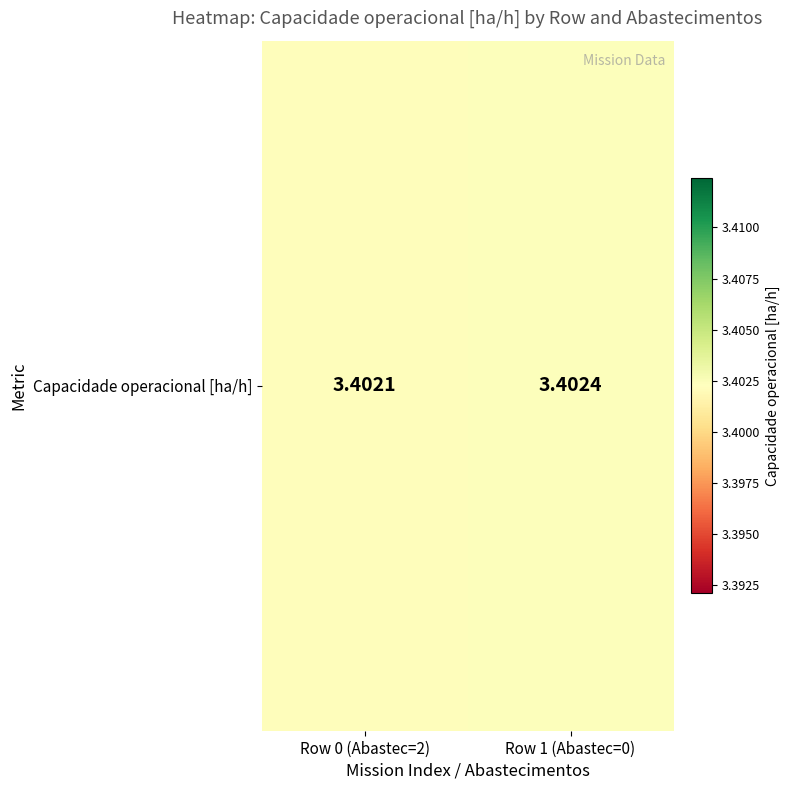

Where is the data nearest to the value 3?

Row 0 (Abastec=2)